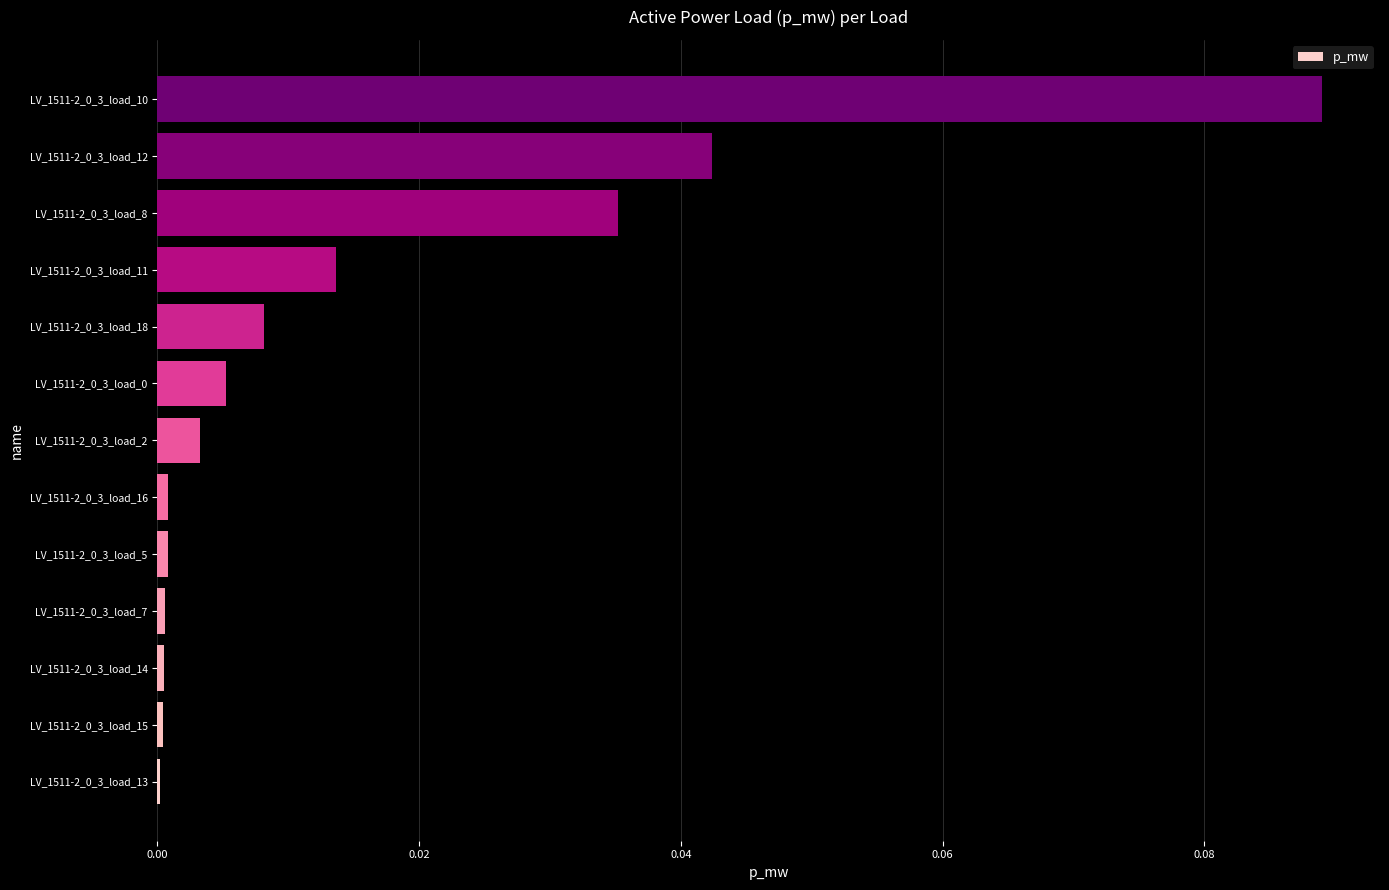

The chart shows a value of 0.0 at LV_1511-2_0_3_load_0. True or false?

True